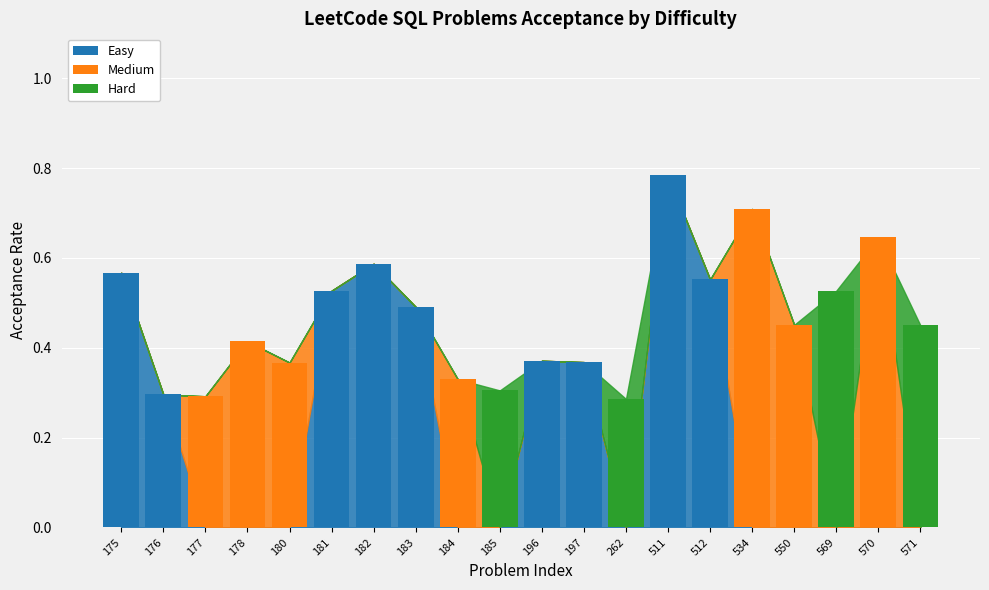

What is the sum of all Easy values?

4.5